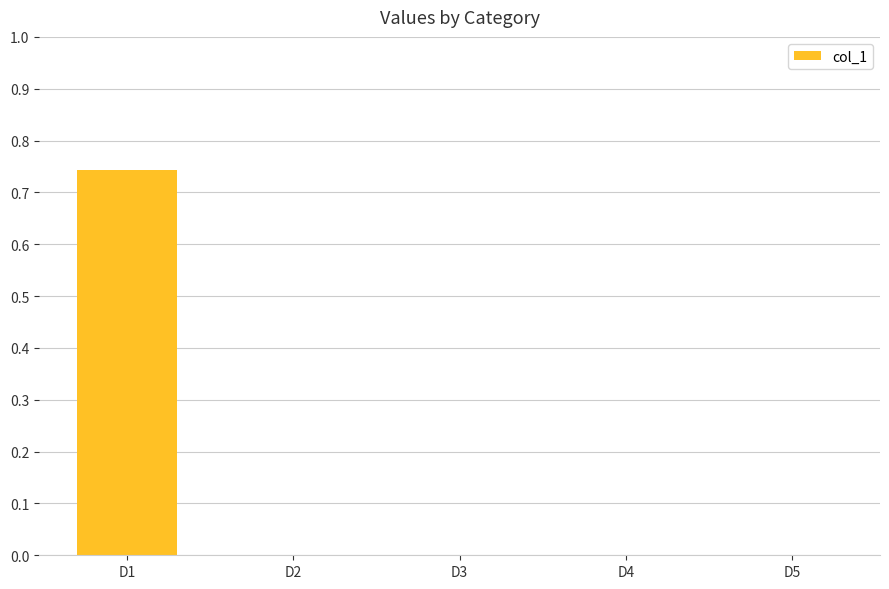

What is the change in value from D1 to D2?

-0.7